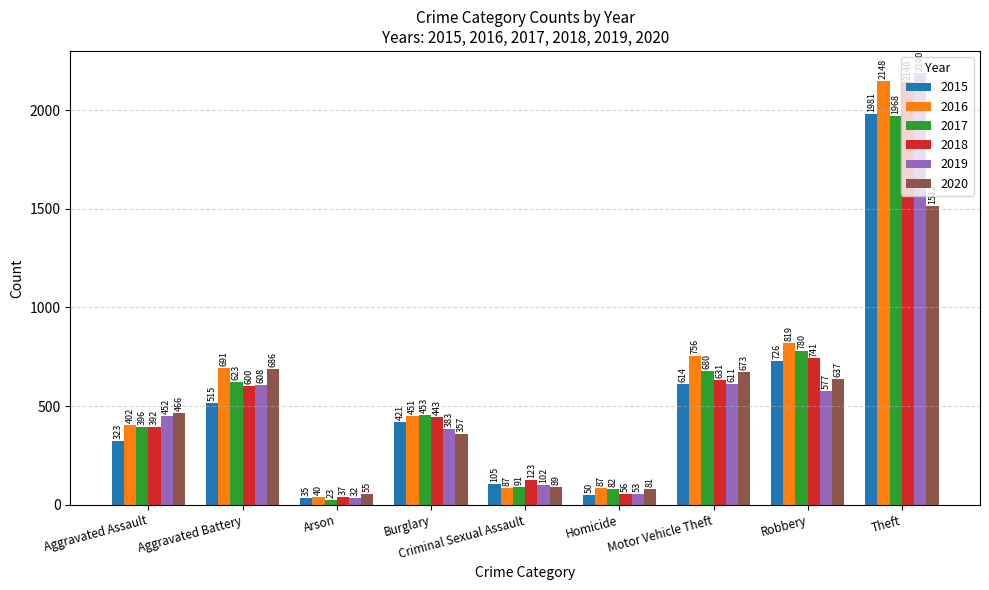

What is the sum of all 2020 values?

4556